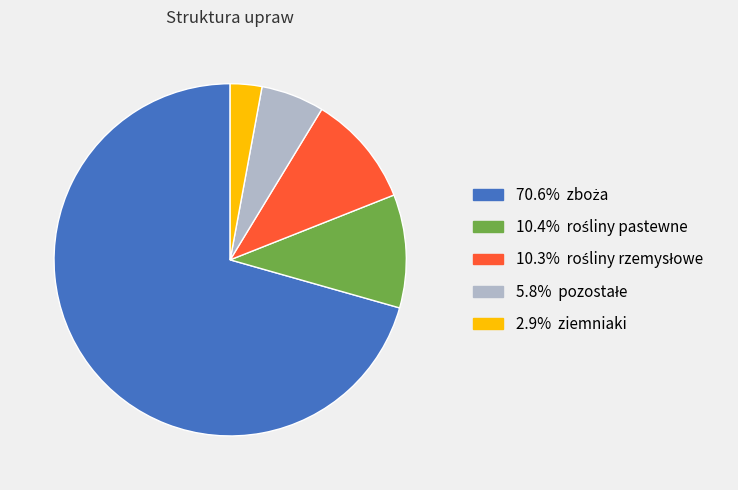

Is there any slice that represents more than half of the pie?

Yes